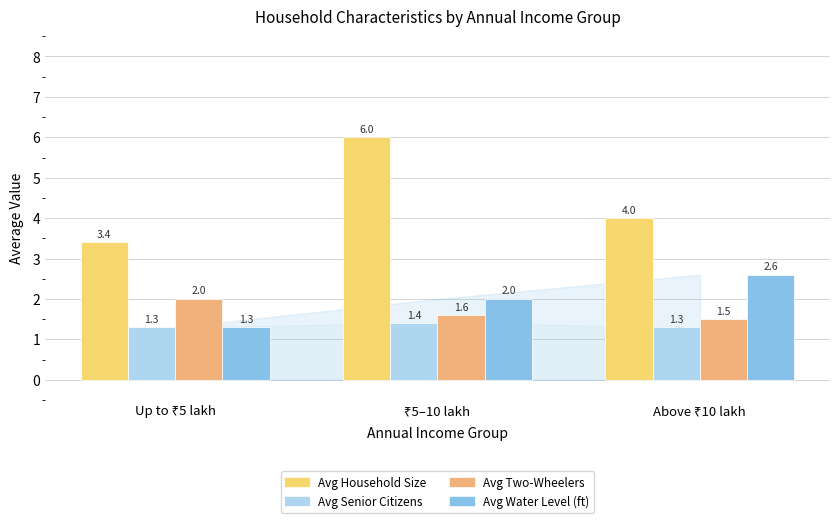

What is the average value of the Avg Water Level (ft) series?

2.0